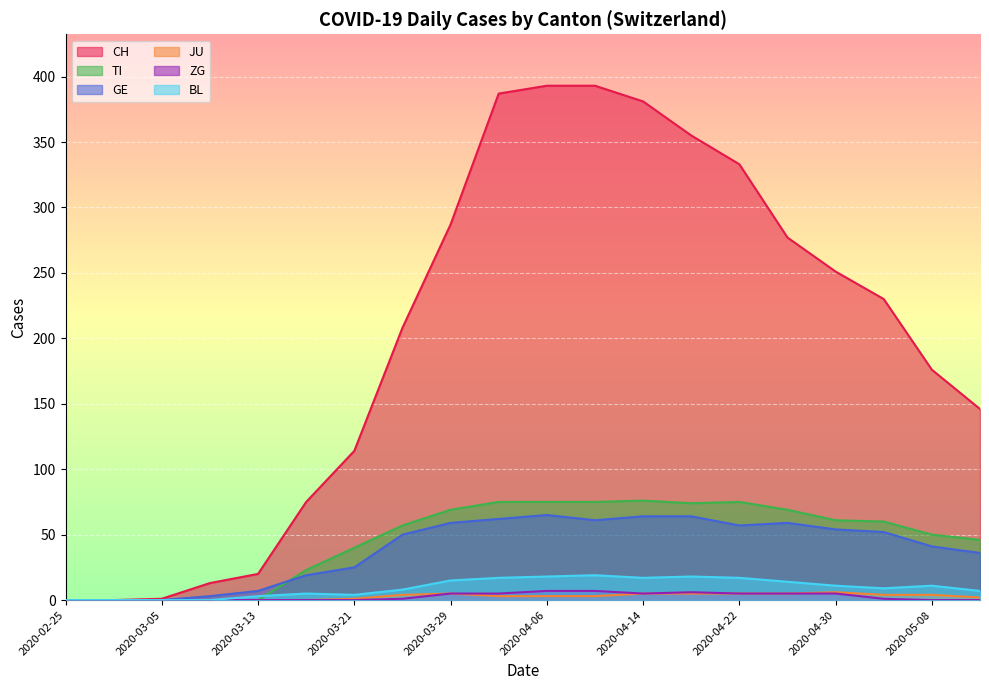

True or false: ZG has a value of 3 at 2020-03-05.

False